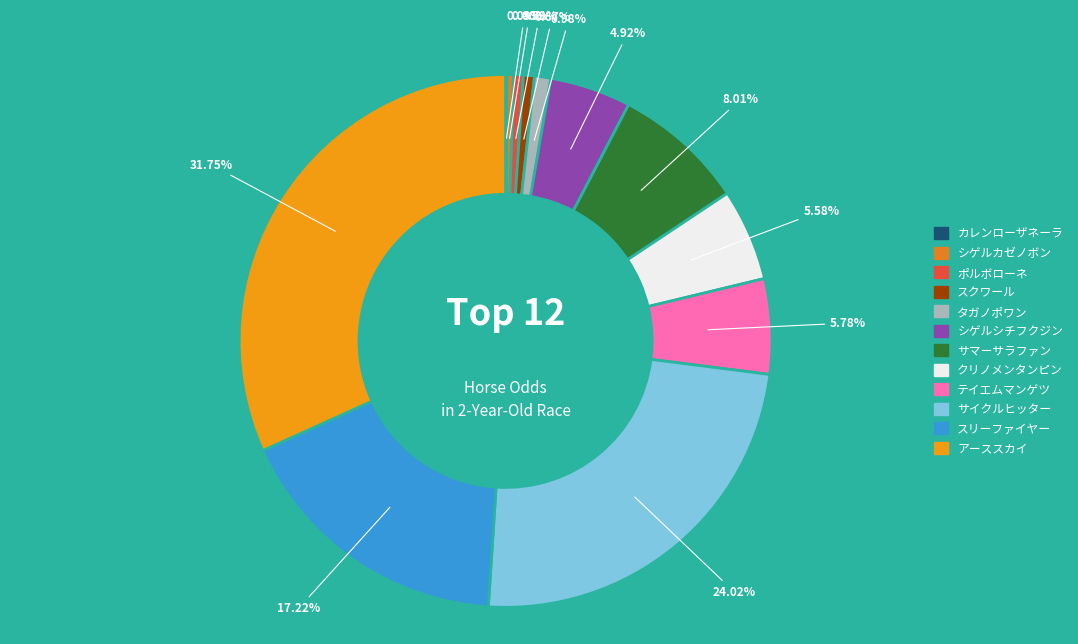

What is the change in value from タガノポワン to アーススカイ?

+465.6